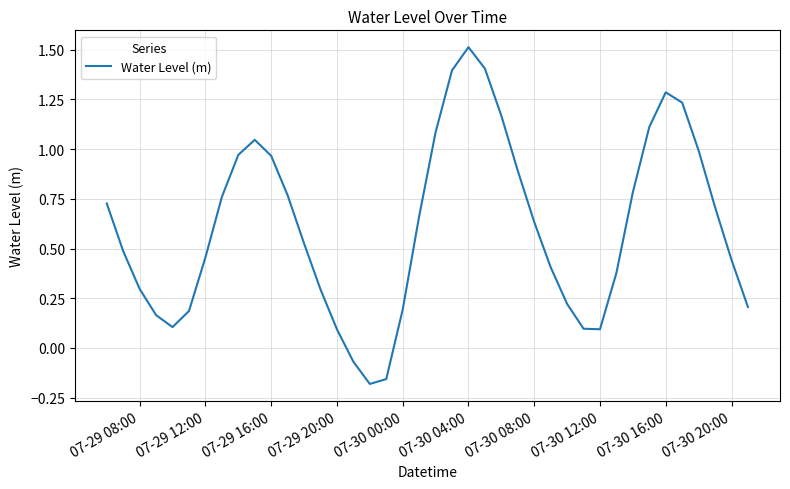

What is the greatest value displayed?

1.5